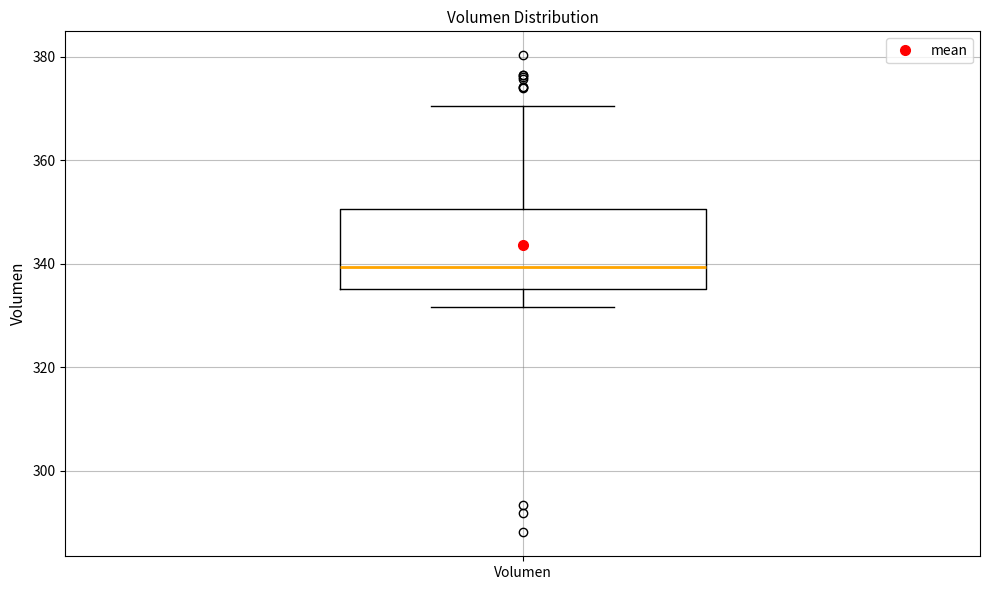

Read this box plot against the y-axis: the position of the median line, the range covered by the box, and the ends of both whiskers. The values are not printed on the chart, so give them approximately, as read against the axis.

median 340, box 336 to 350, whiskers 332 to 370